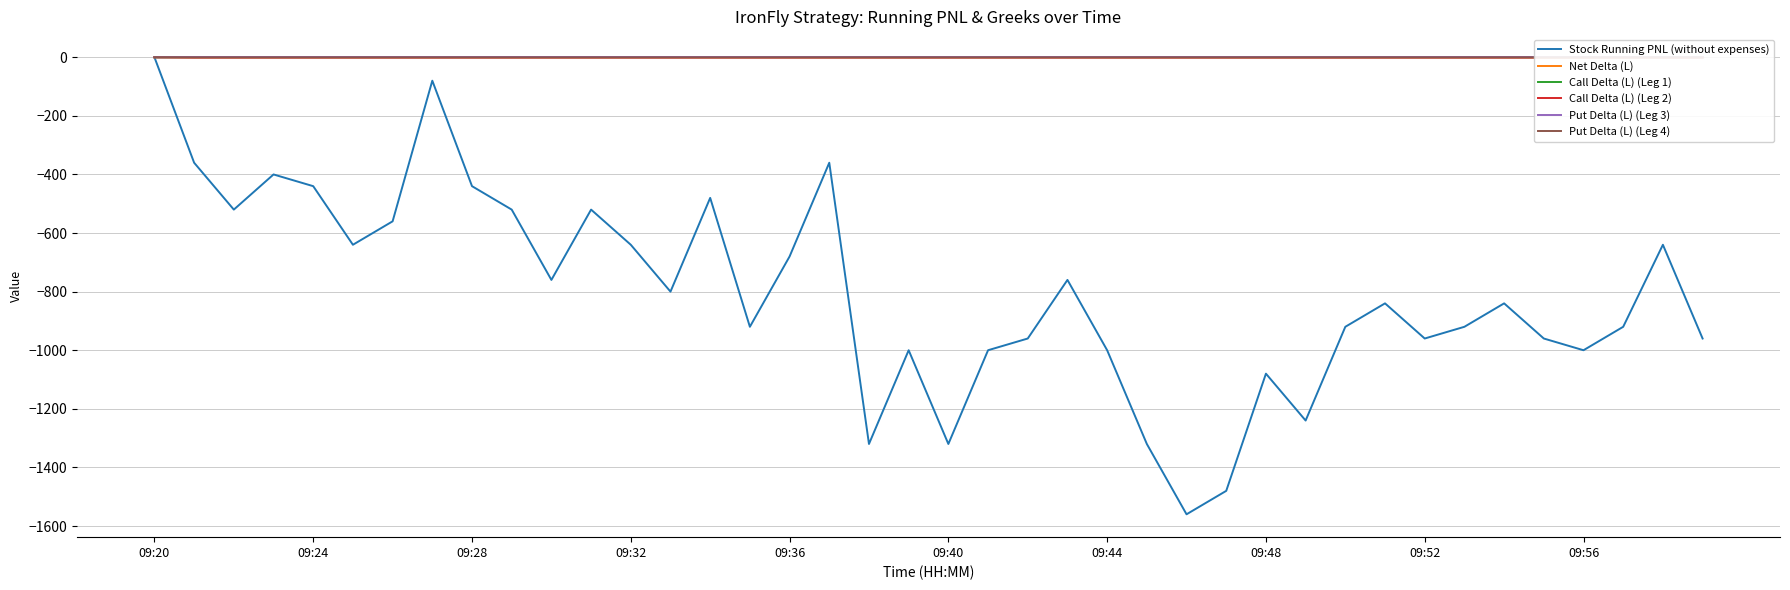

Is the value of Call Delta (L) (Leg 1) at 13 greater than the value of Put Delta (L) (Leg 3) at 39?

No